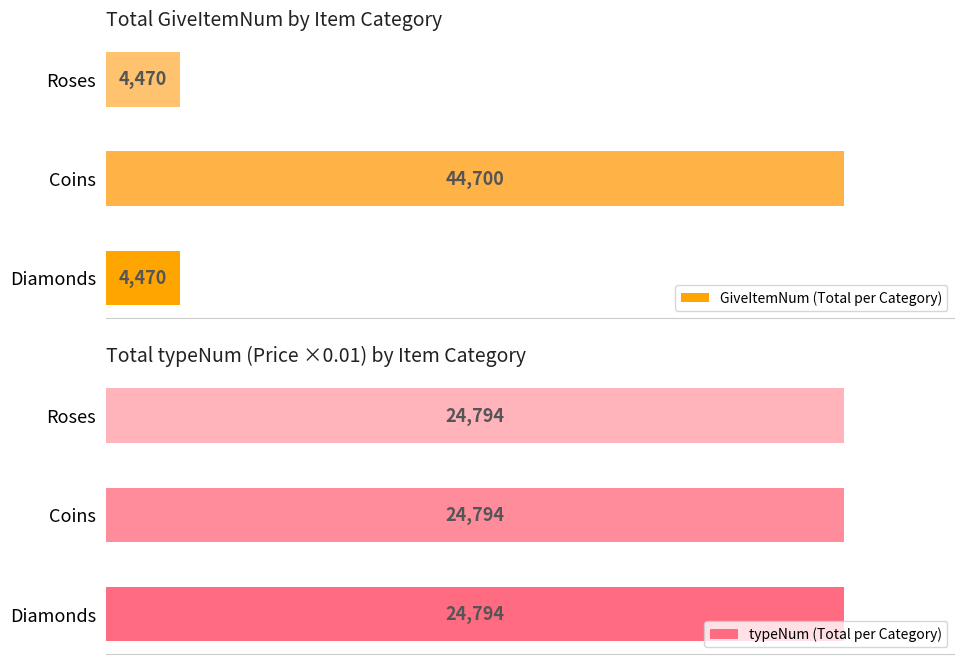

How many data points does each series have?

3